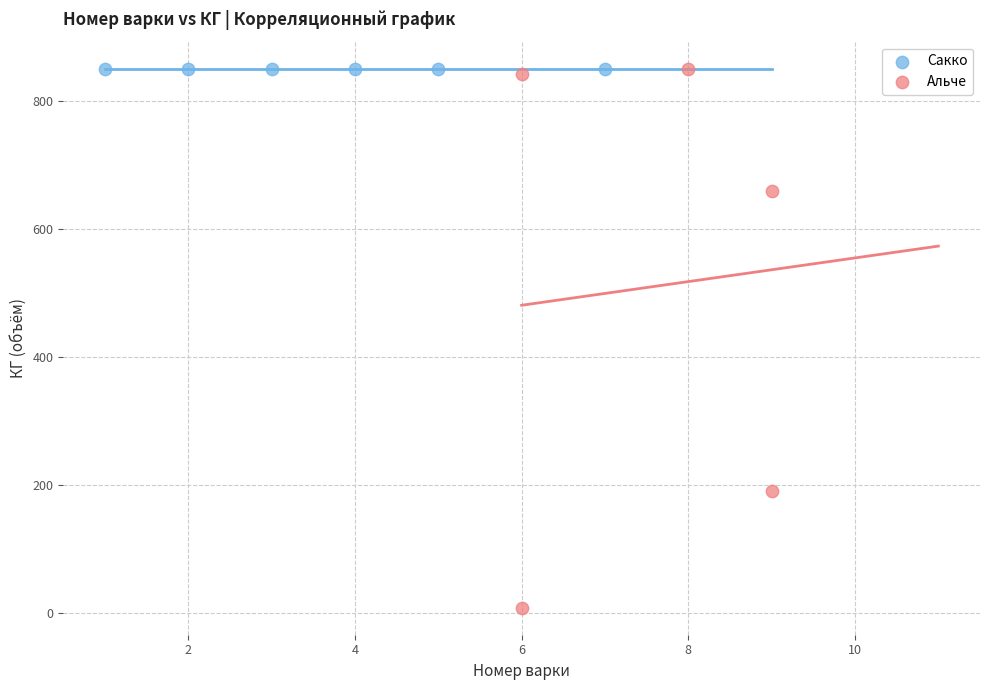

Which series reaches the minimum Y coordinate?

Альче